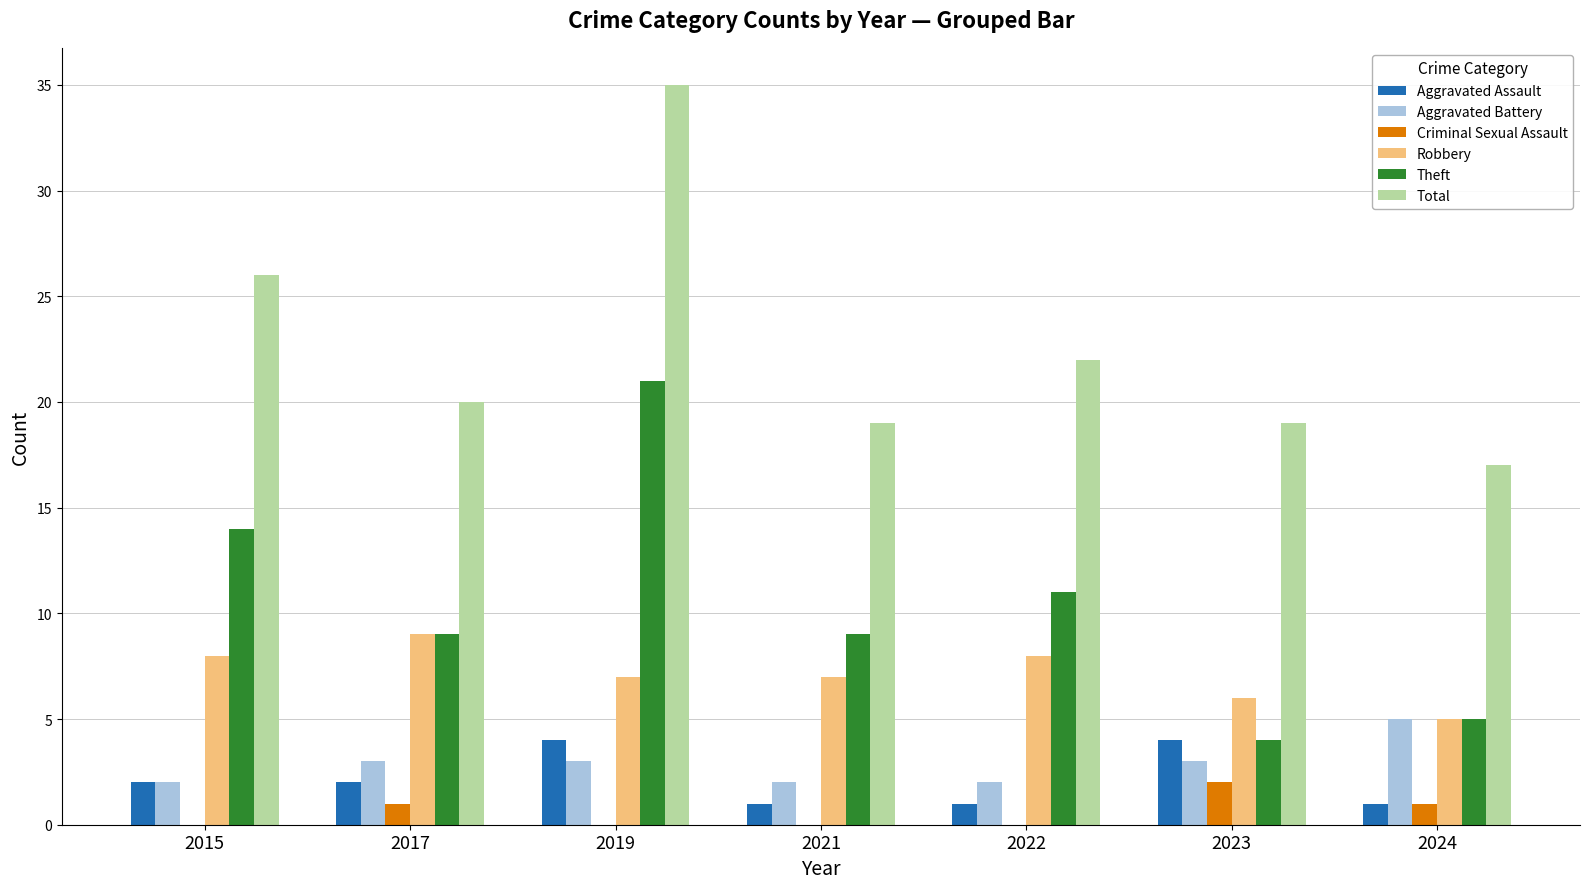

How many groups of bars are there?

7